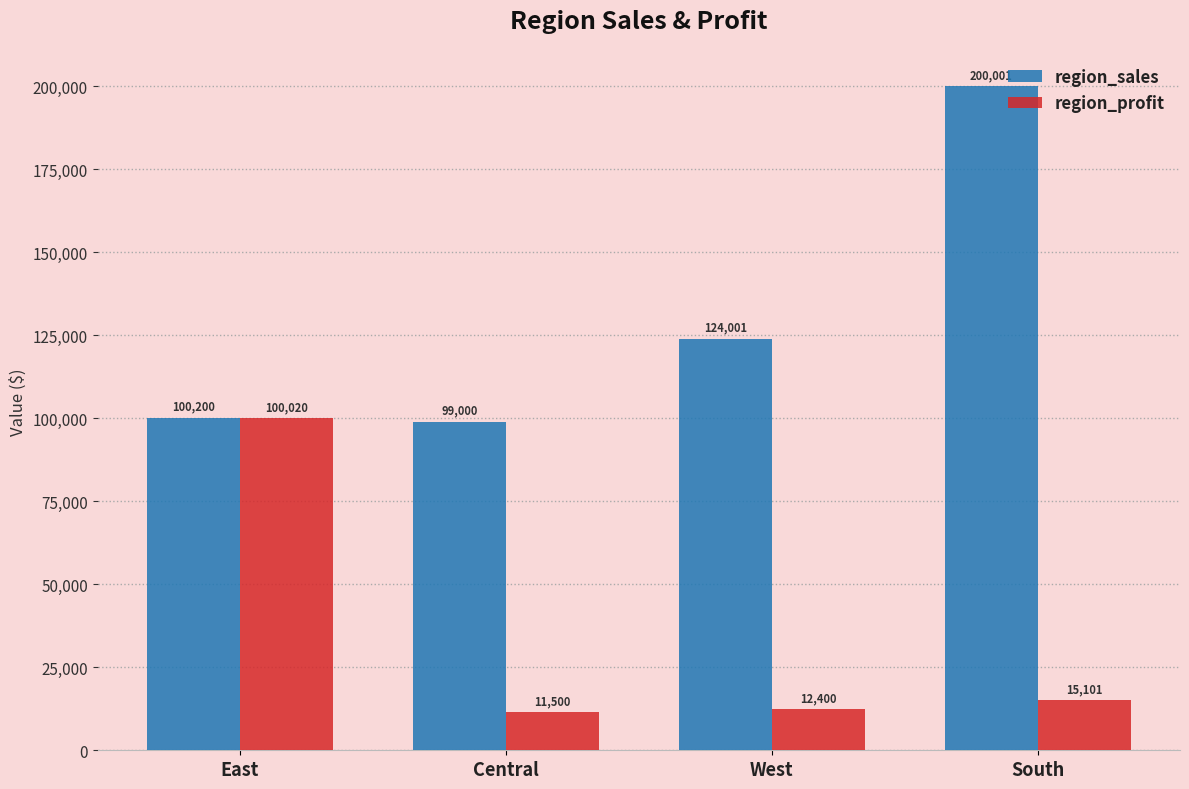

What is the maximum value shown in the chart?

200001.0